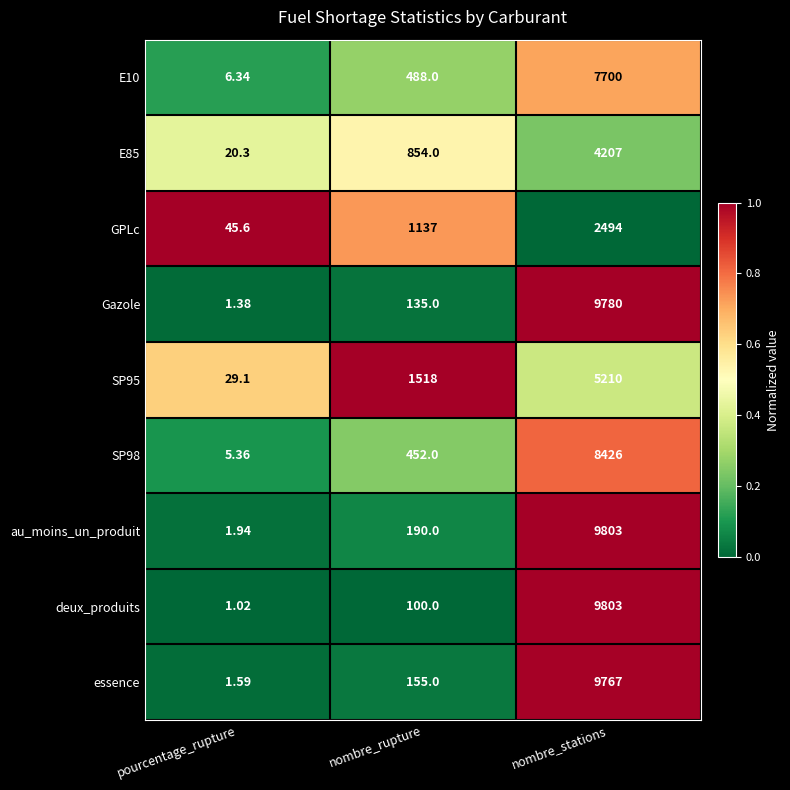

Count the number of categories in the chart.

3